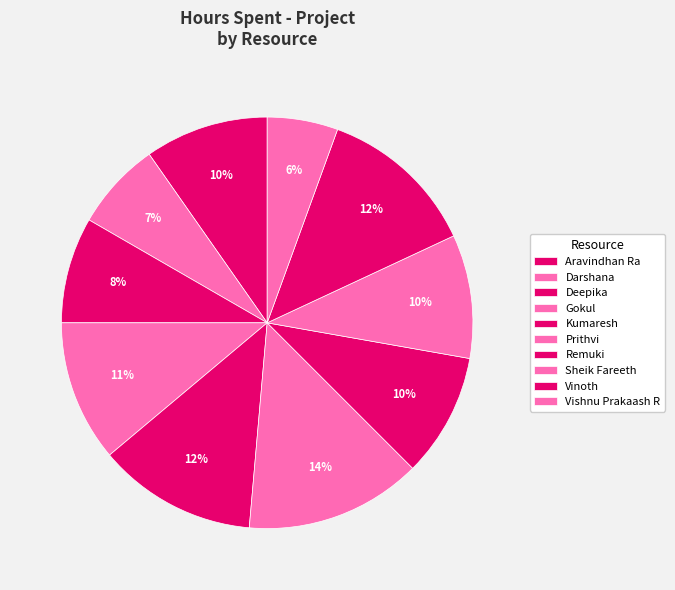

Combined, do Prithvi and Deepika account for over 50%?

No